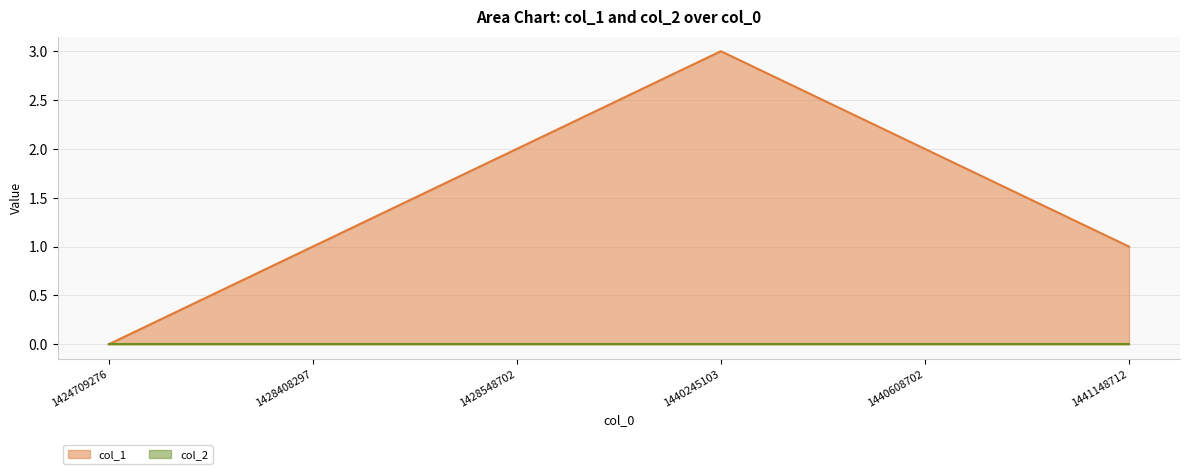

What is the difference between the second highest and second lowest values?

1